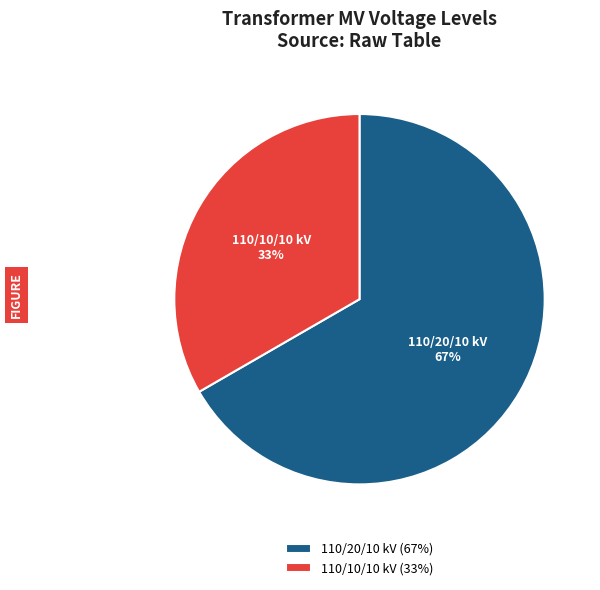

Is there a majority slice in this chart?

Yes